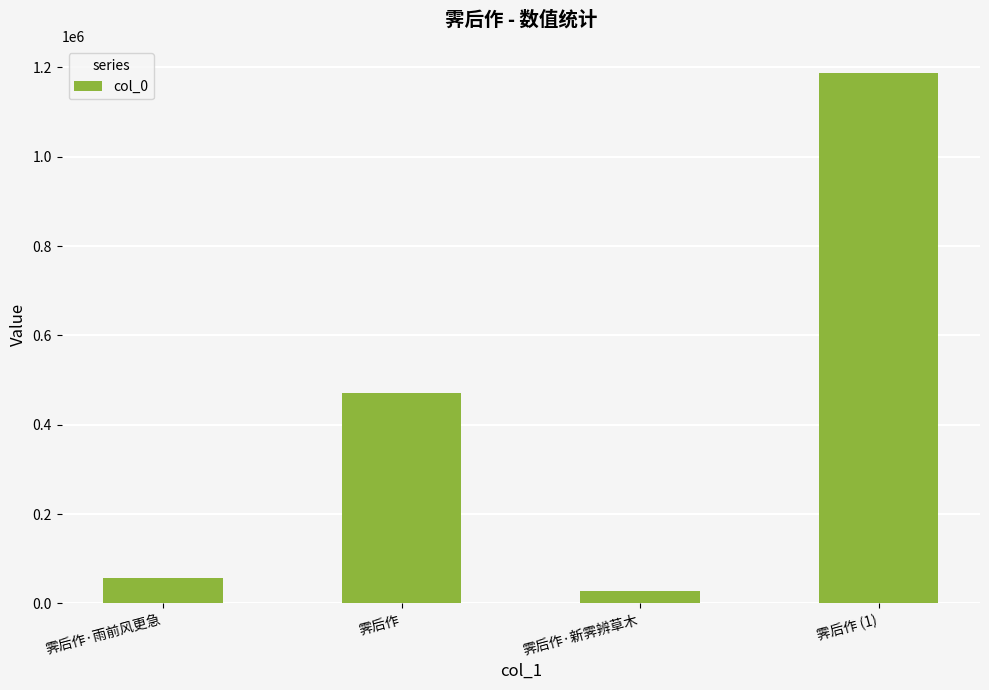

What is the minimum value shown in the chart?

27183